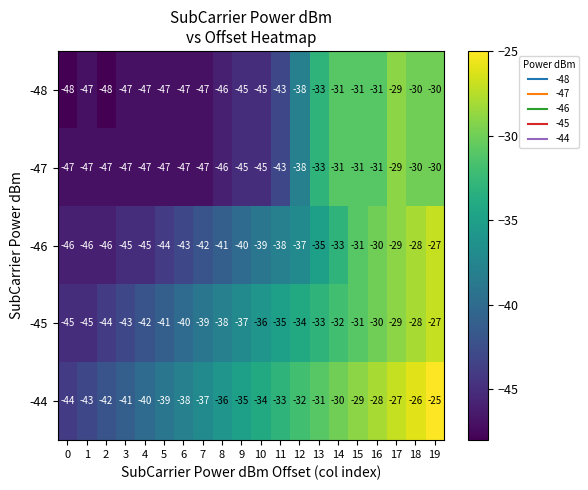

What is the difference between the highest and lowest values at 0?

4